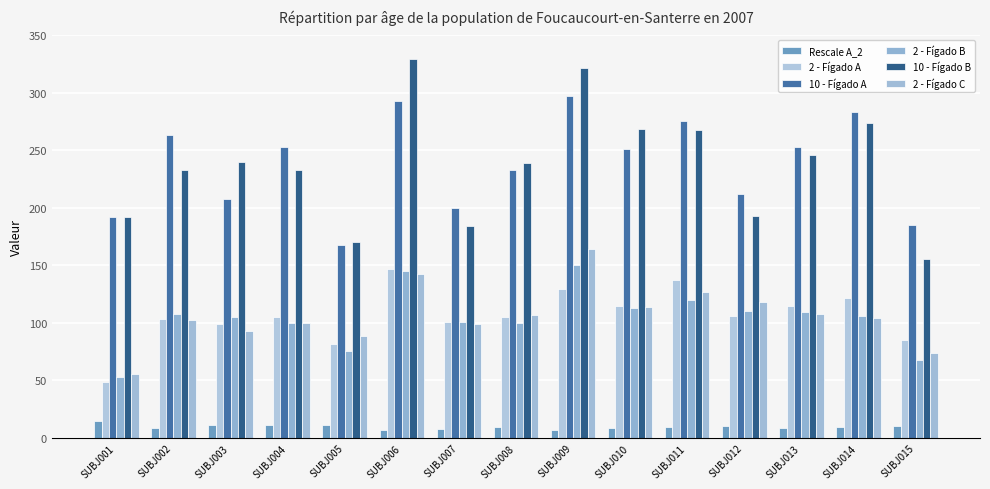

Which series has the widest spread of values?

10 - Fígado B